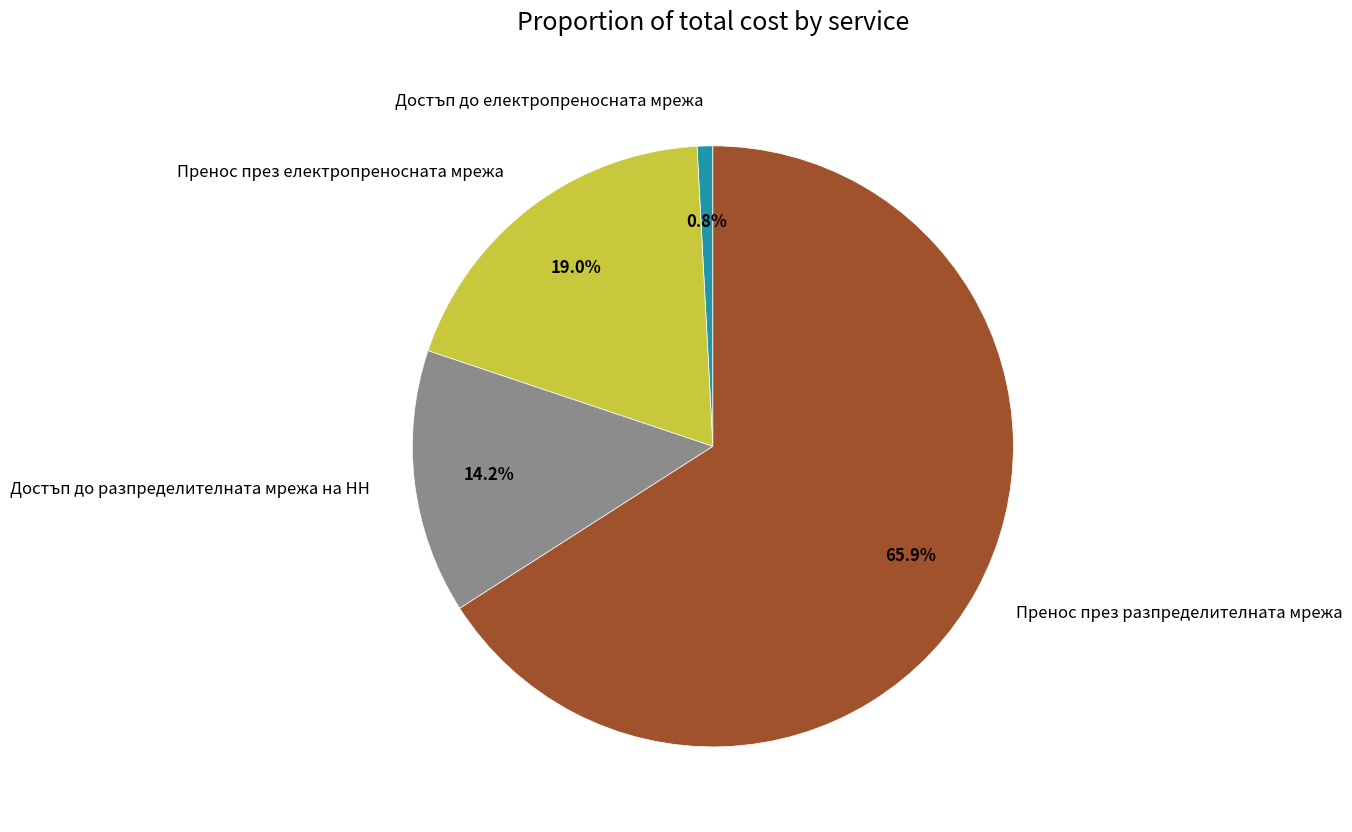

How many slices are in this pie chart?

4